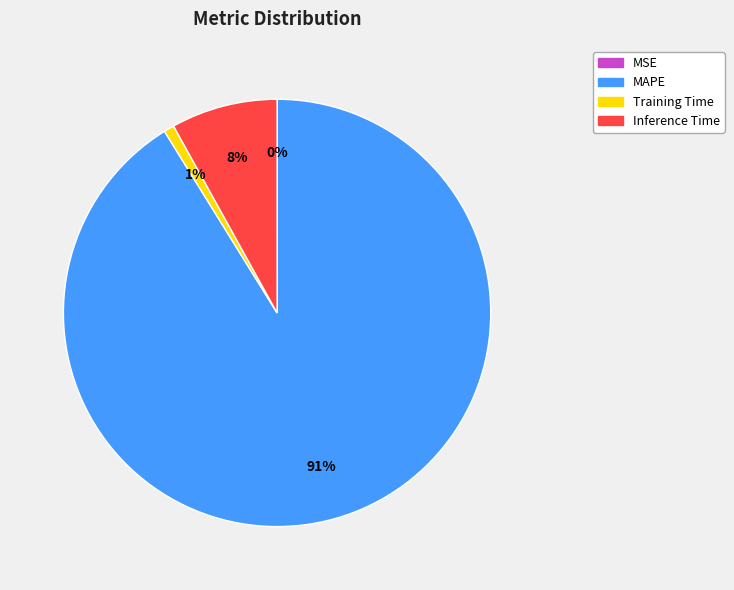

To the nearest percent, what percentage of the pie is Inference Time?

8%